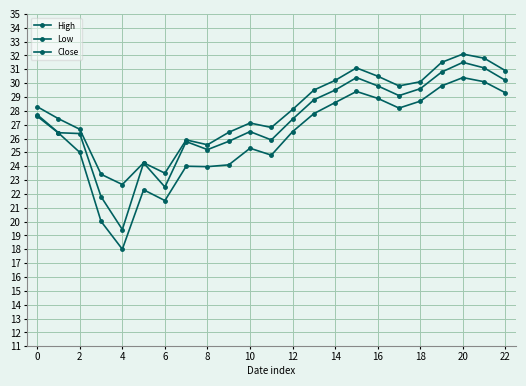

Does the chart have visible grid lines?

Yes